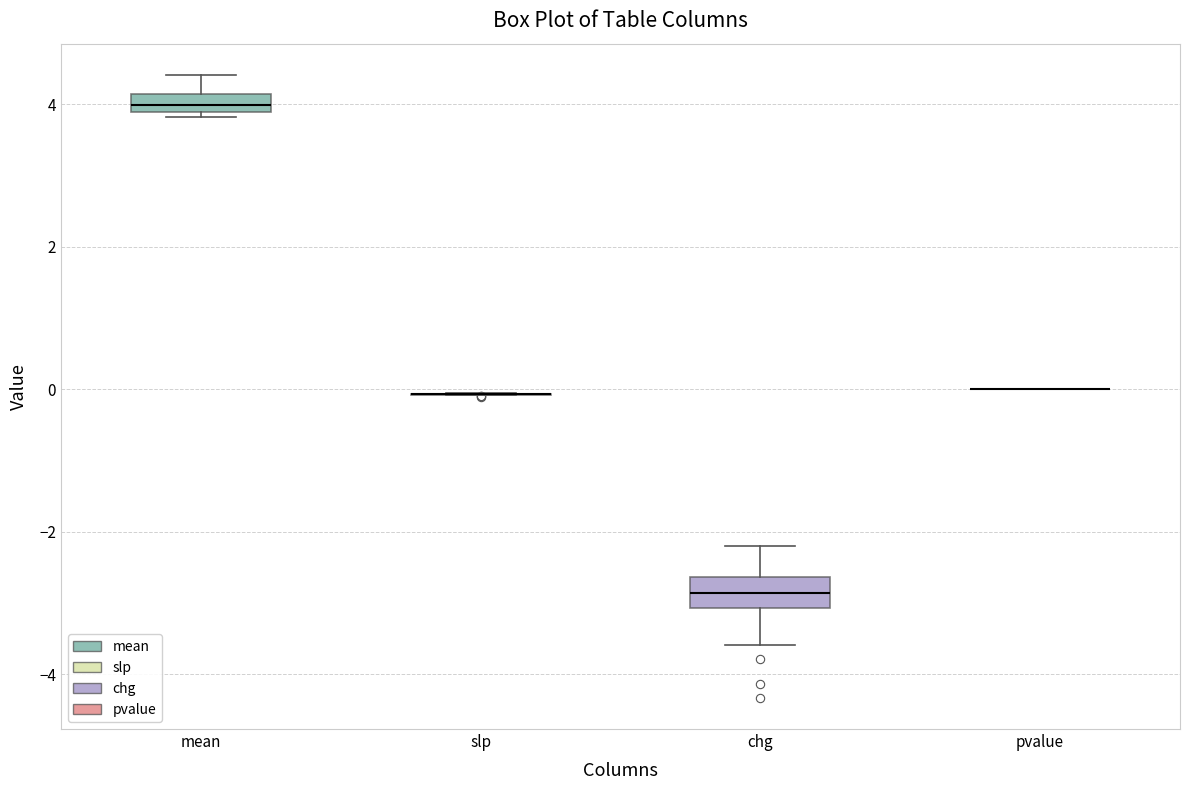

Where does the median line of the box for mean sit on the y-axis? The values are not printed on the chart, so give them approximately, as read against the axis.

4.0